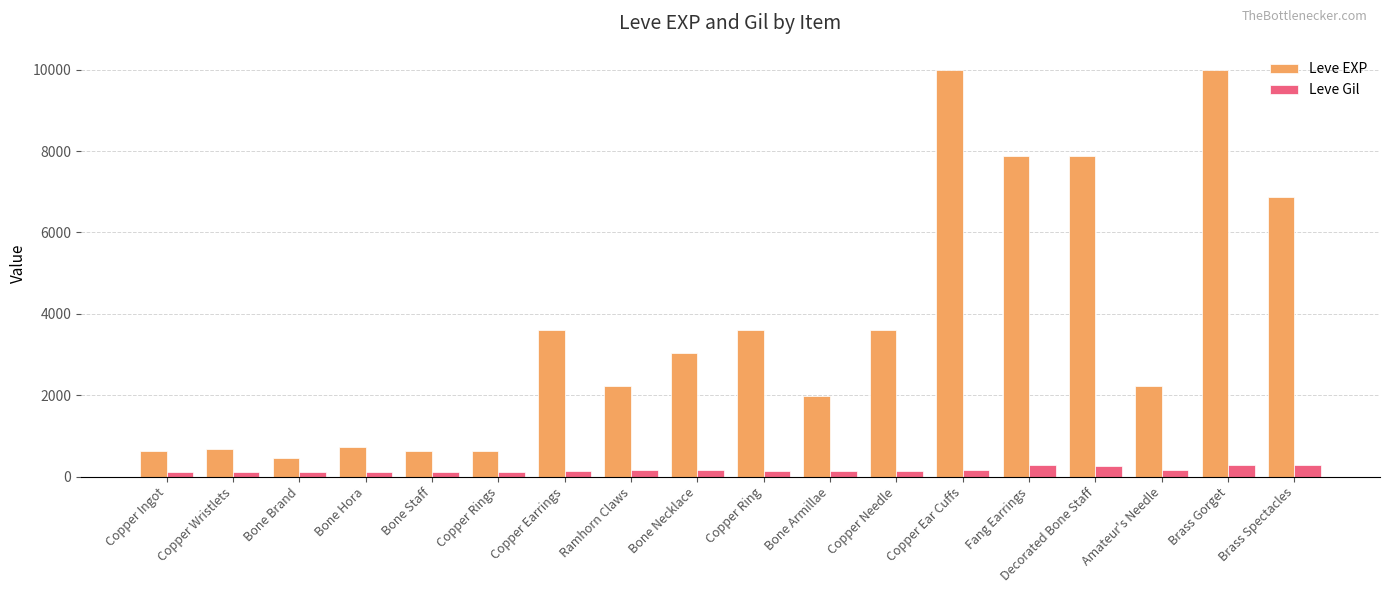

At how many categories does at least one series exceed 5541?

5